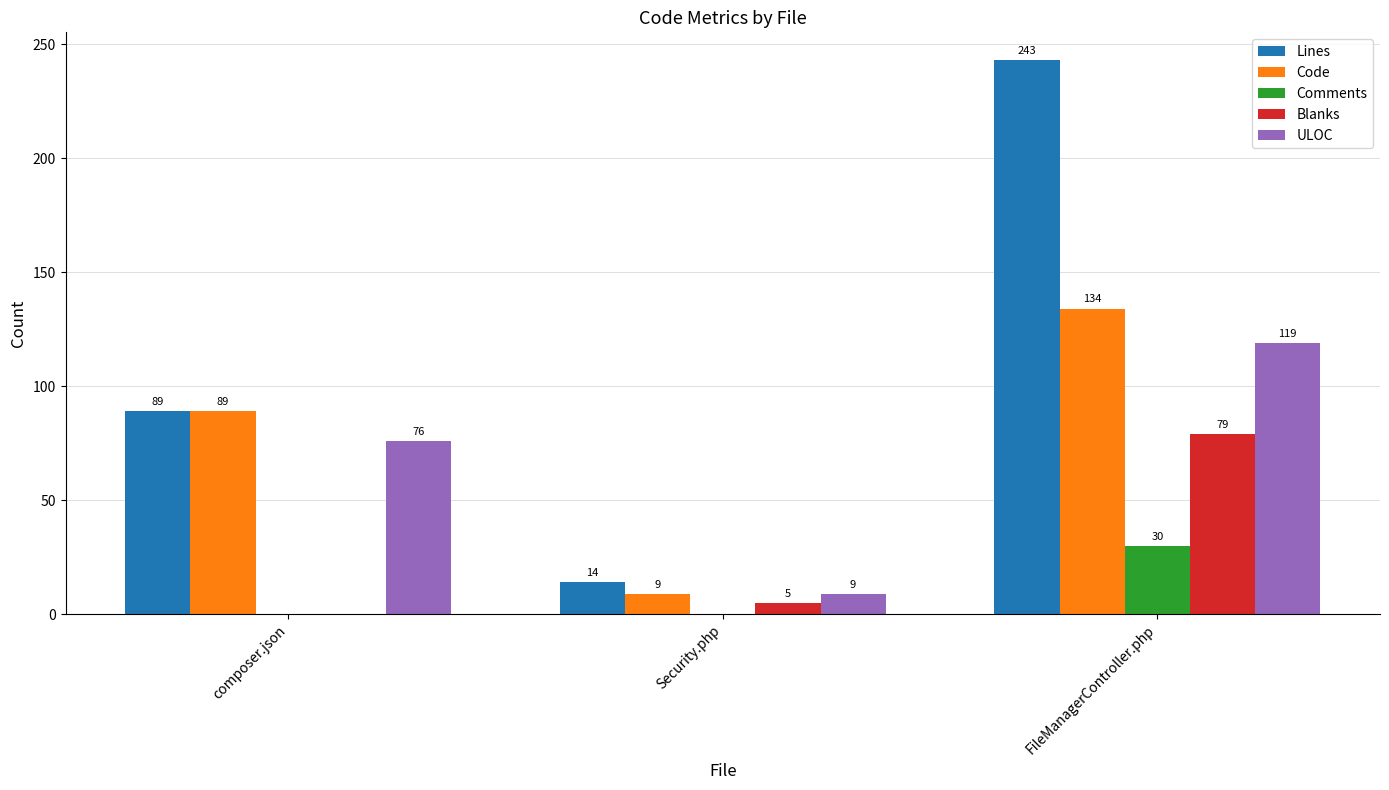

Which category has the highest value across all series?

FileManagerController.php